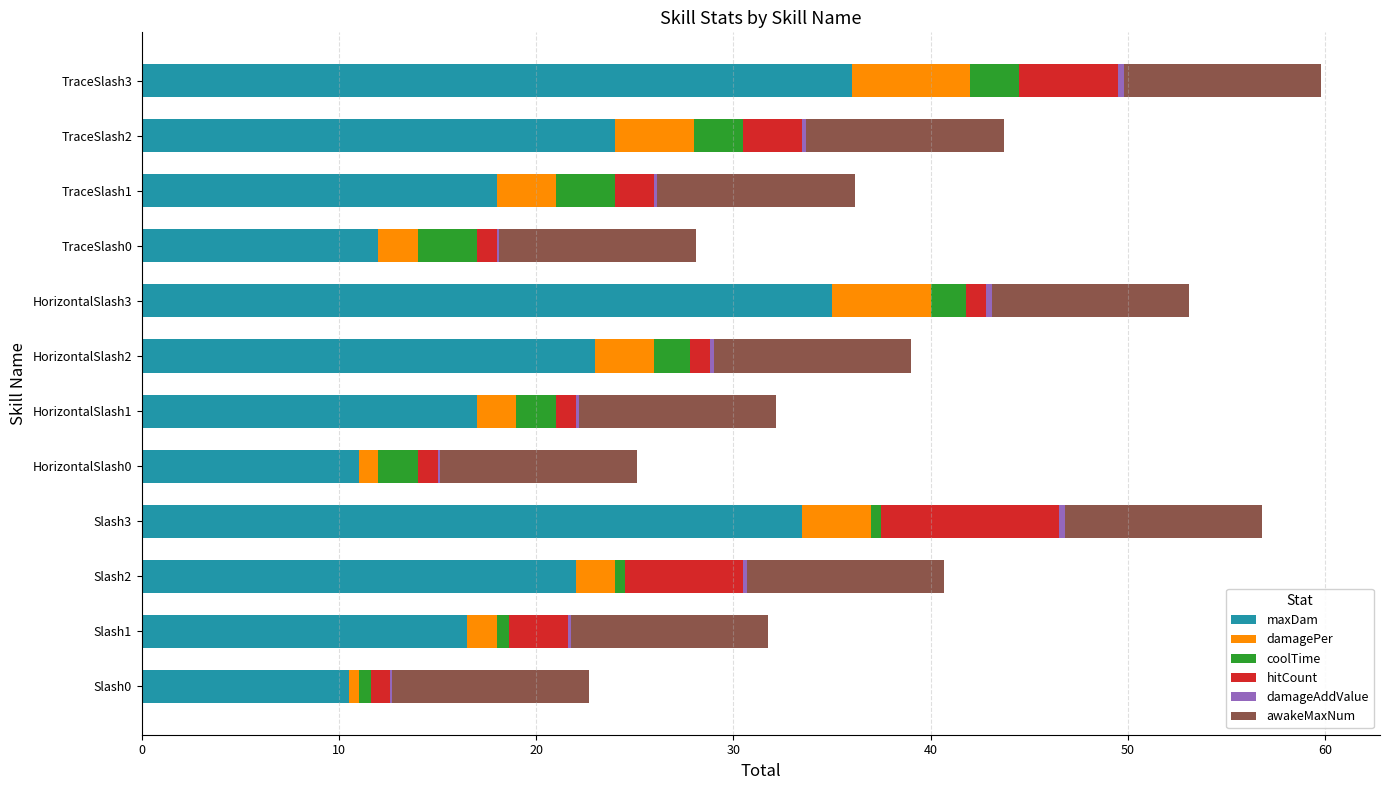

What is the maximum value for maxDam?

36.0